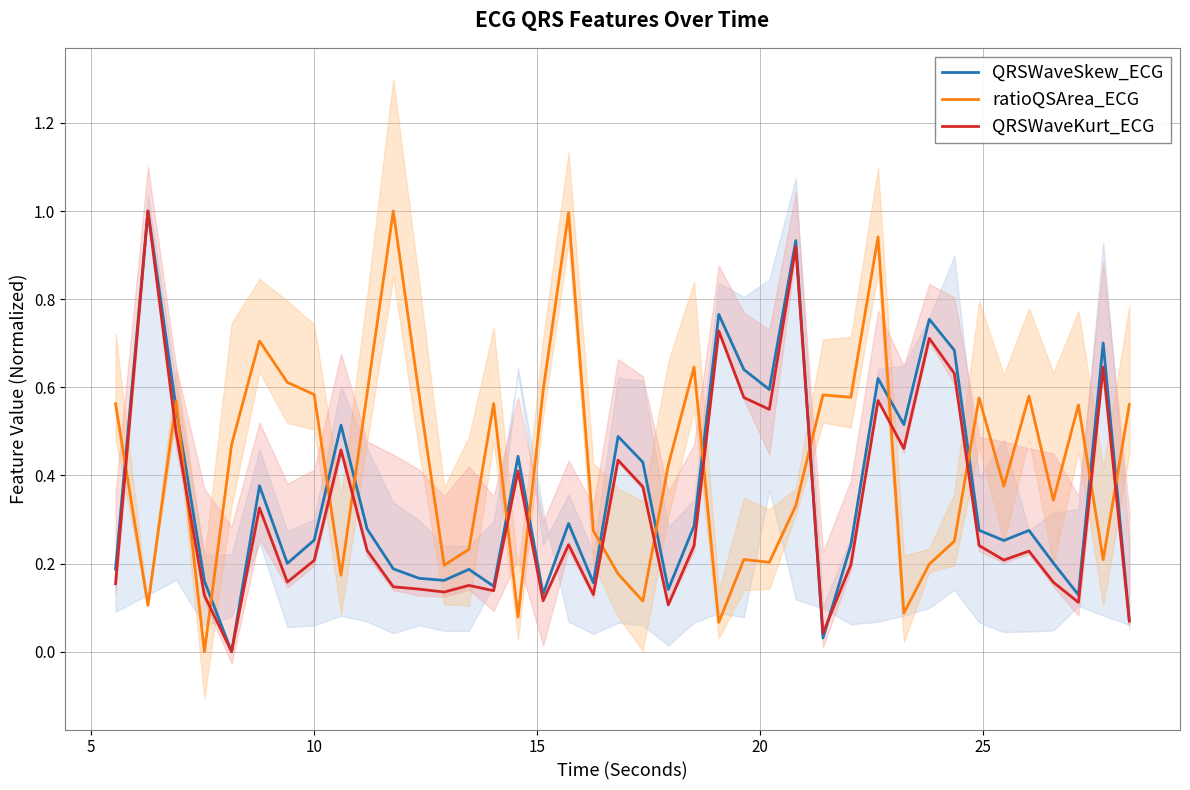

What is the highest value of the QRSWaveKurt_ECG series?

1.0